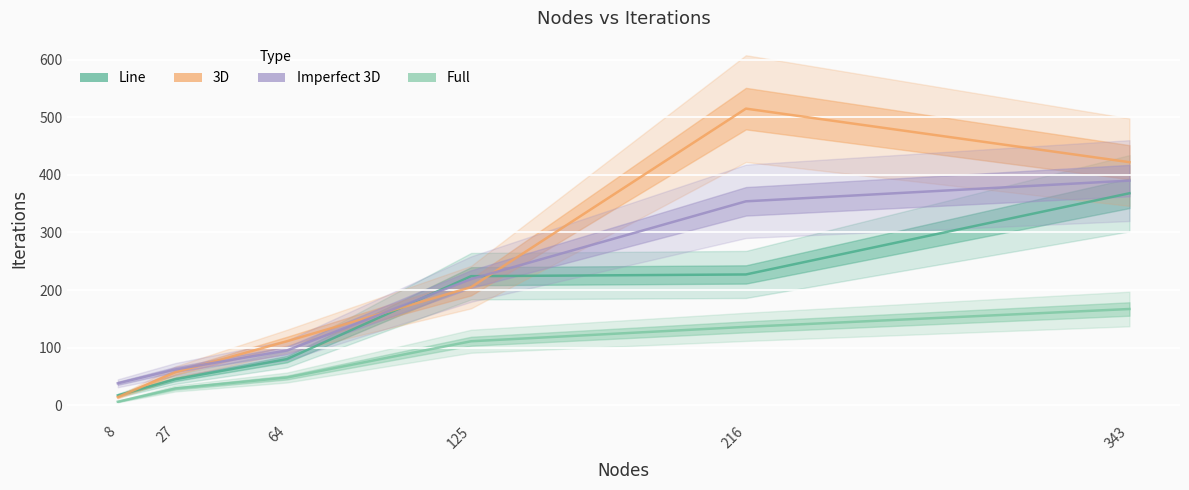

How many times do 3D and Imperfect 3D cross each other?

3